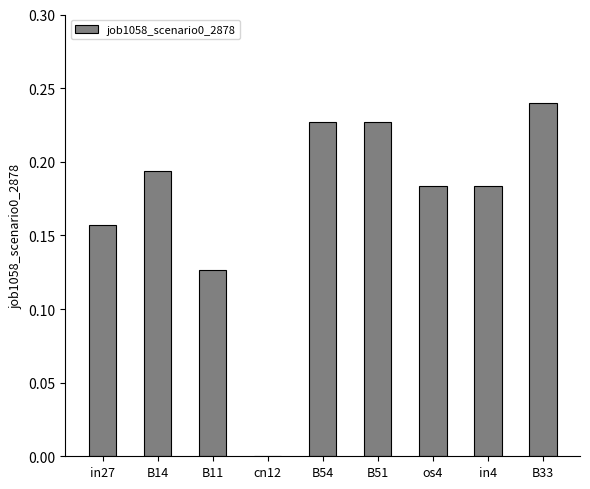

What is the change in value from os4 to B33?

+0.1